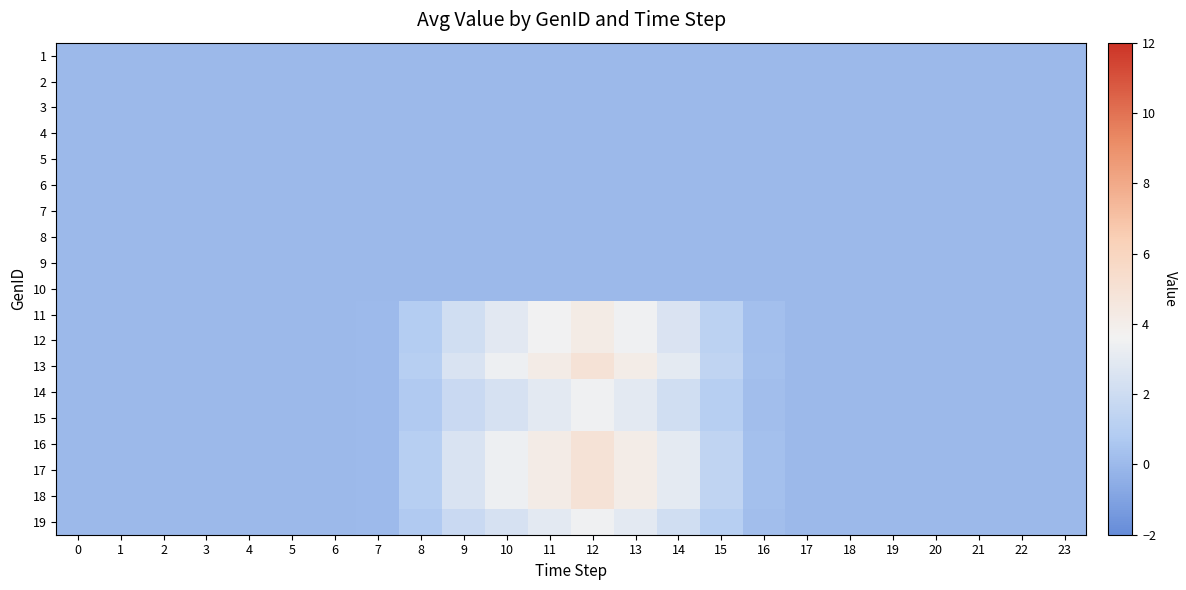

Which series changed the most between 16 and 21?

13